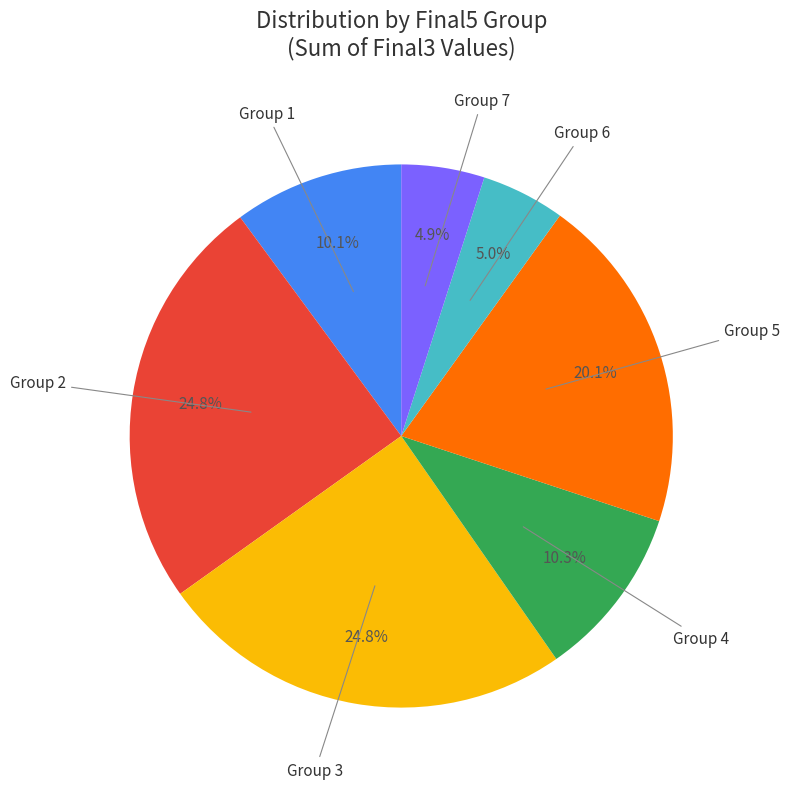

Is there a majority slice in this chart?

No